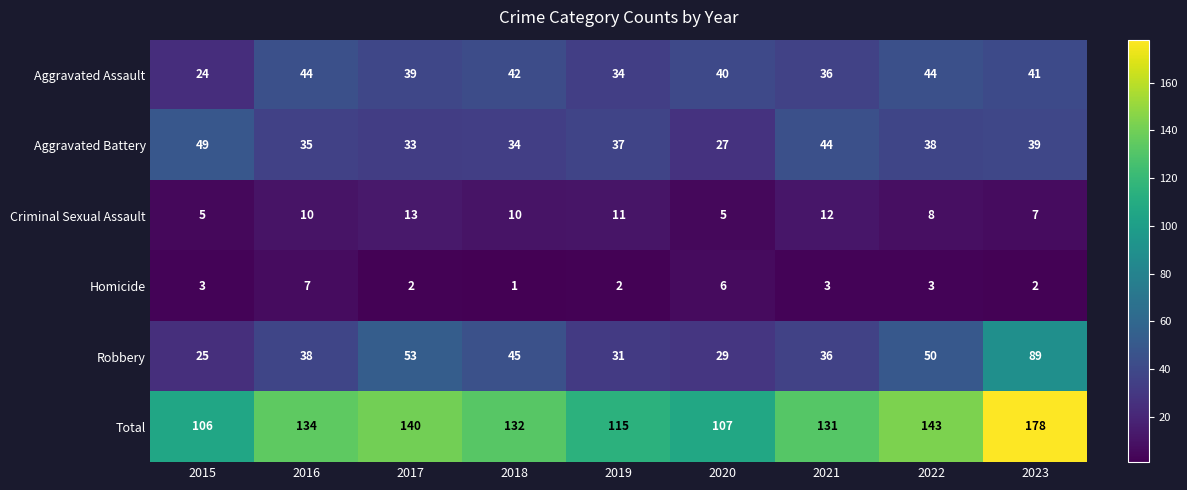

Is it true that Aggravated Battery equals 38 at 2022?

True